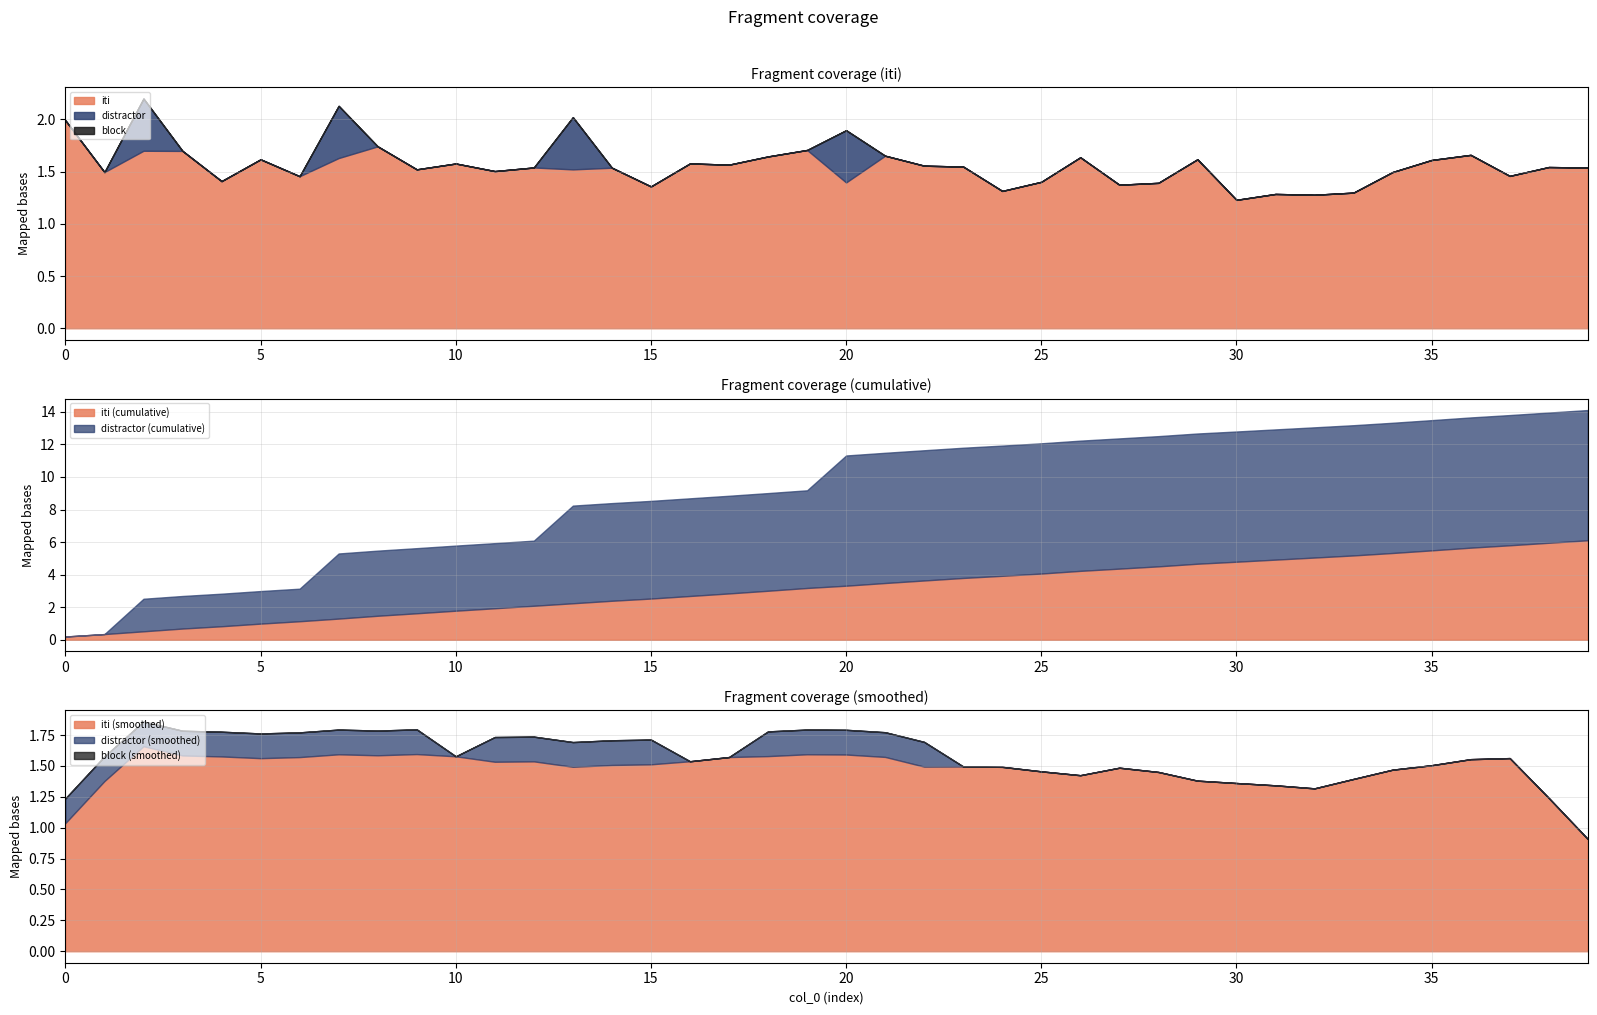

What is the difference between the highest and lowest values at 20?

1.4